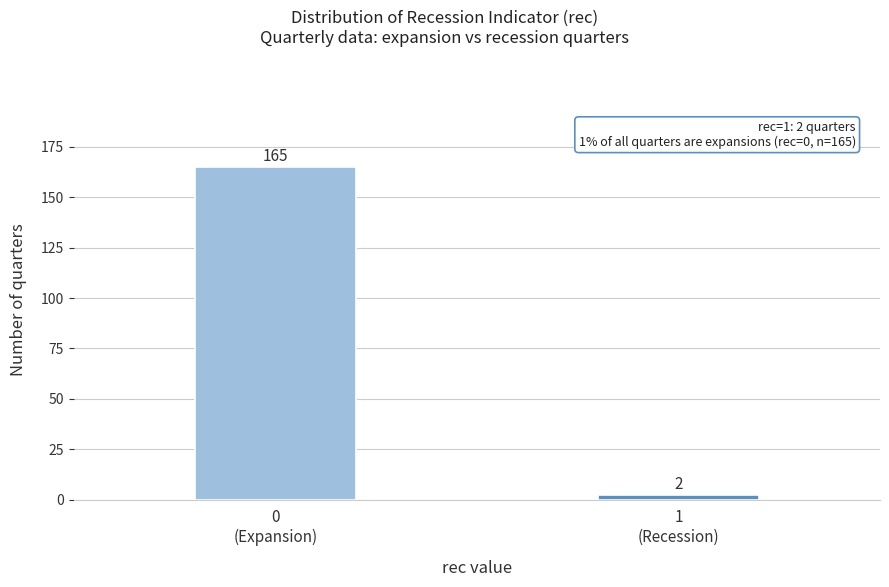

Reading right to left, transcribe all the data shown in this chart.

2	165